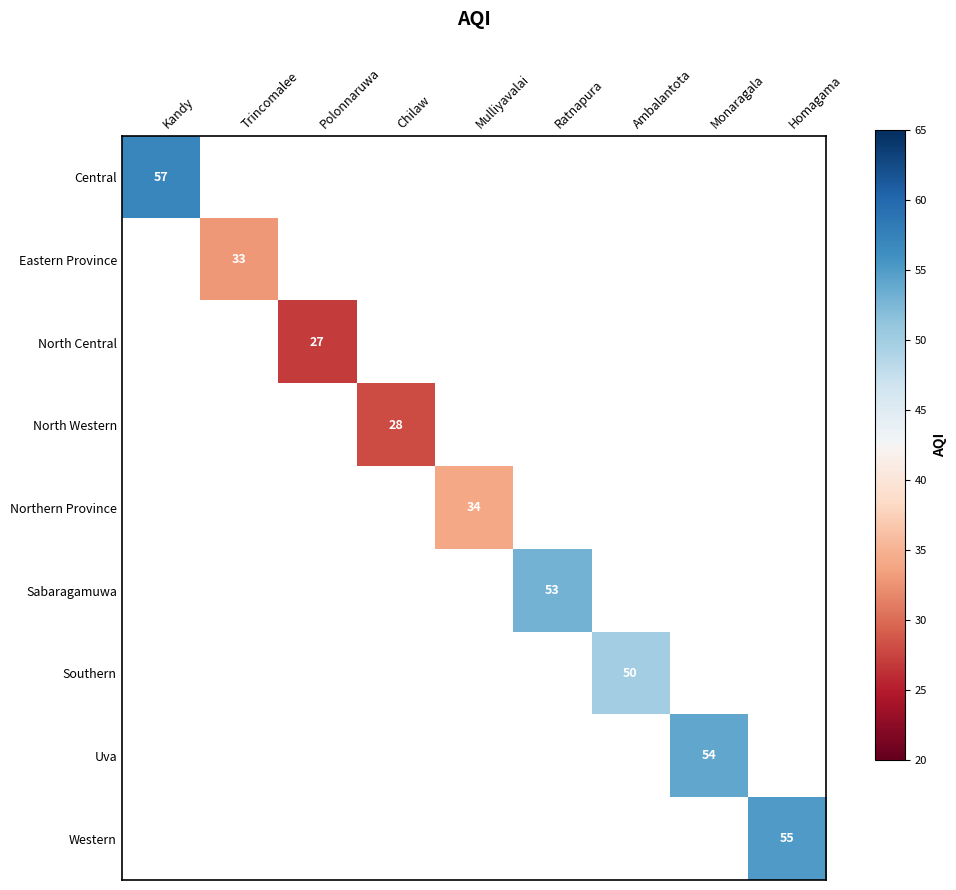

The Northern Province series shows 46 at Mulliyavalai. True or false?

False